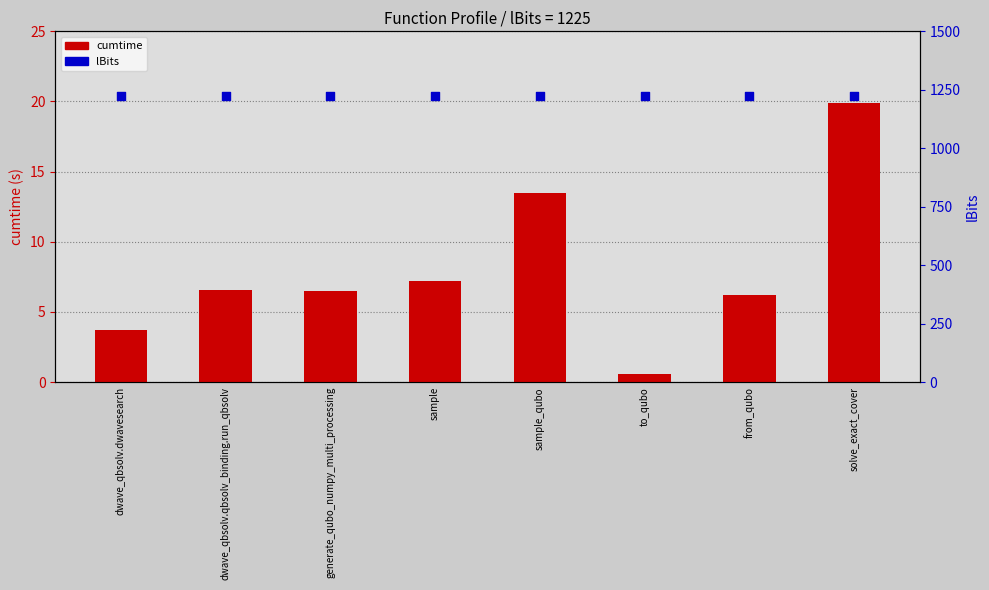

Which series has the largest total across all categories?

lBits